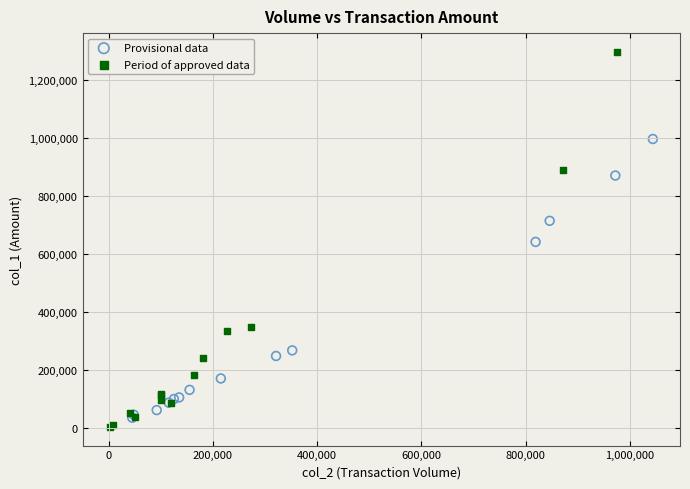

Which series contains the highest Y value?

Period of approved data